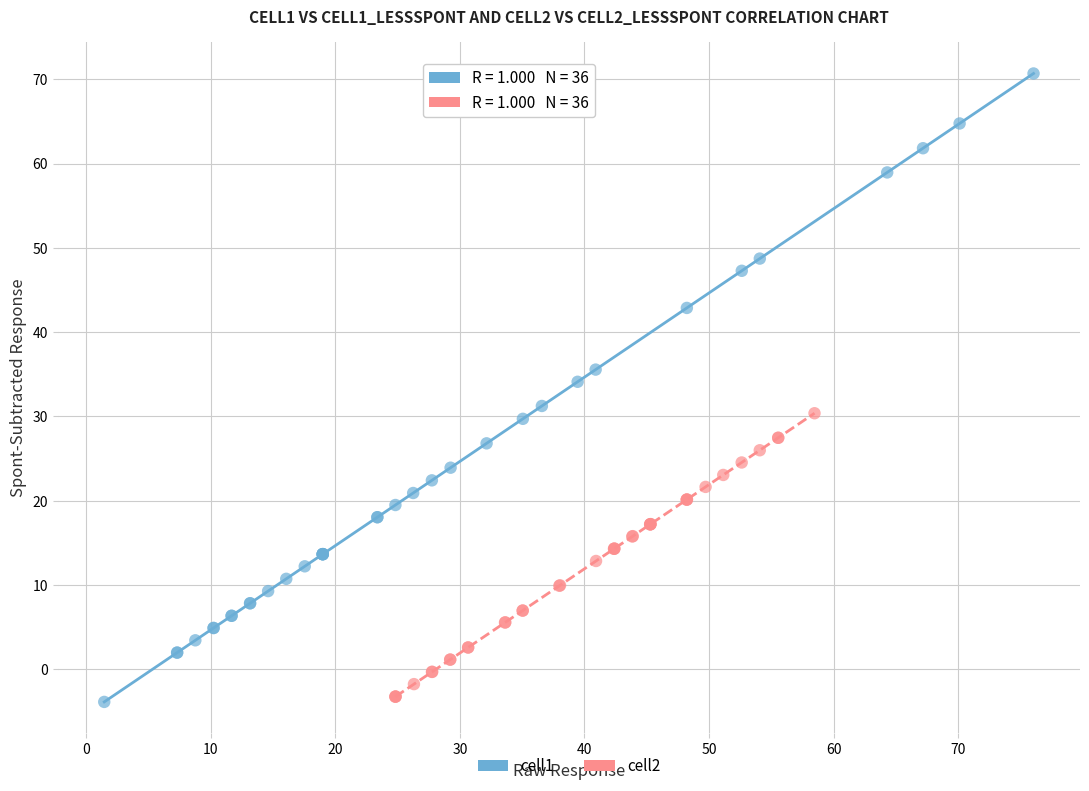

Which series reaches the maximum Y coordinate?

cell1